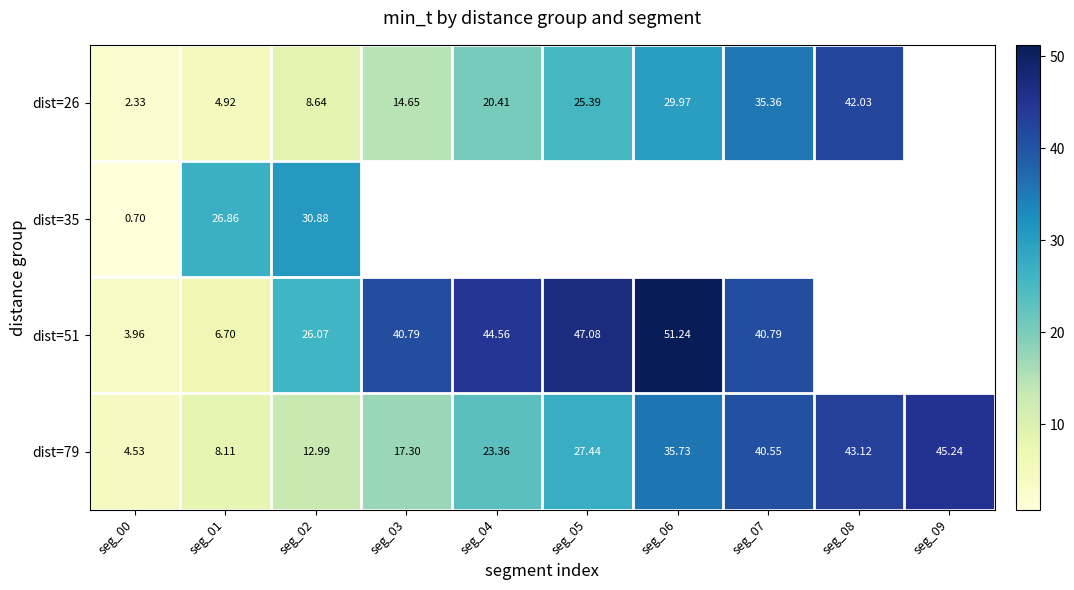

How many distinct data groups are displayed?

4